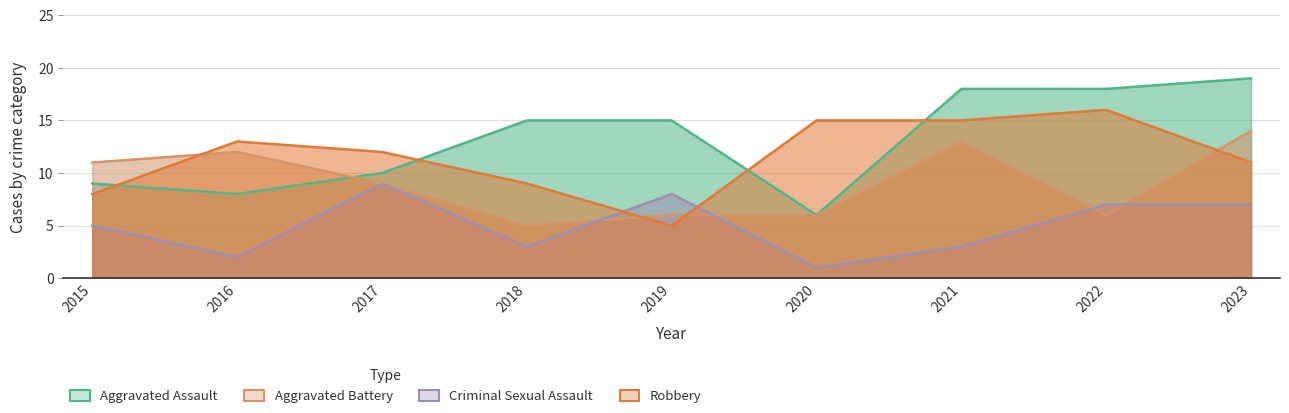

What is the difference between the second highest and second lowest values in the Criminal Sexual Assault series?

6